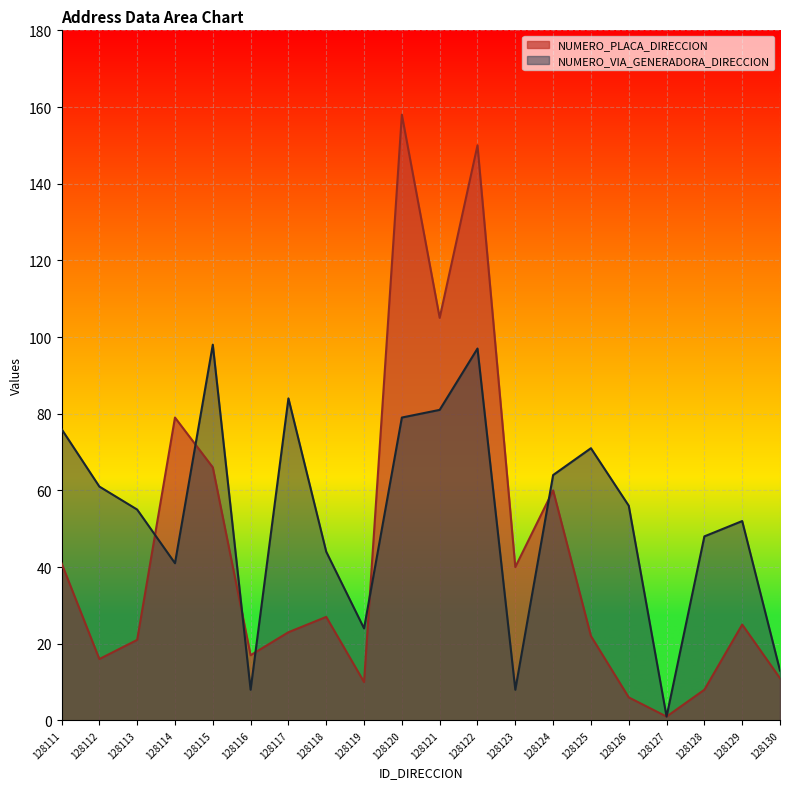

List the series in order of their overall mean, highest first.

NUMERO_VIA_GENERADORA_DIRECCION, NUMERO_PLACA_DIRECCION